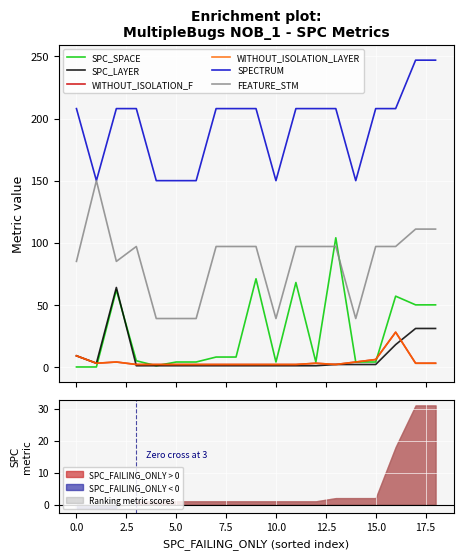

How many interior local peaks does the WITHOUT_ISOLATION_LAYER series have?

3